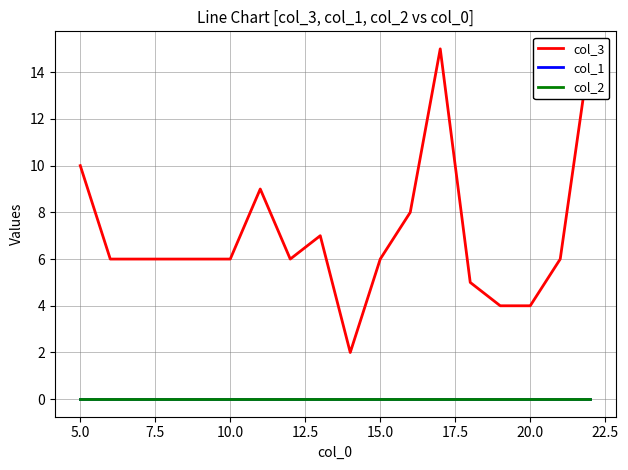

At how many categories does at least one series exceed 11?

2